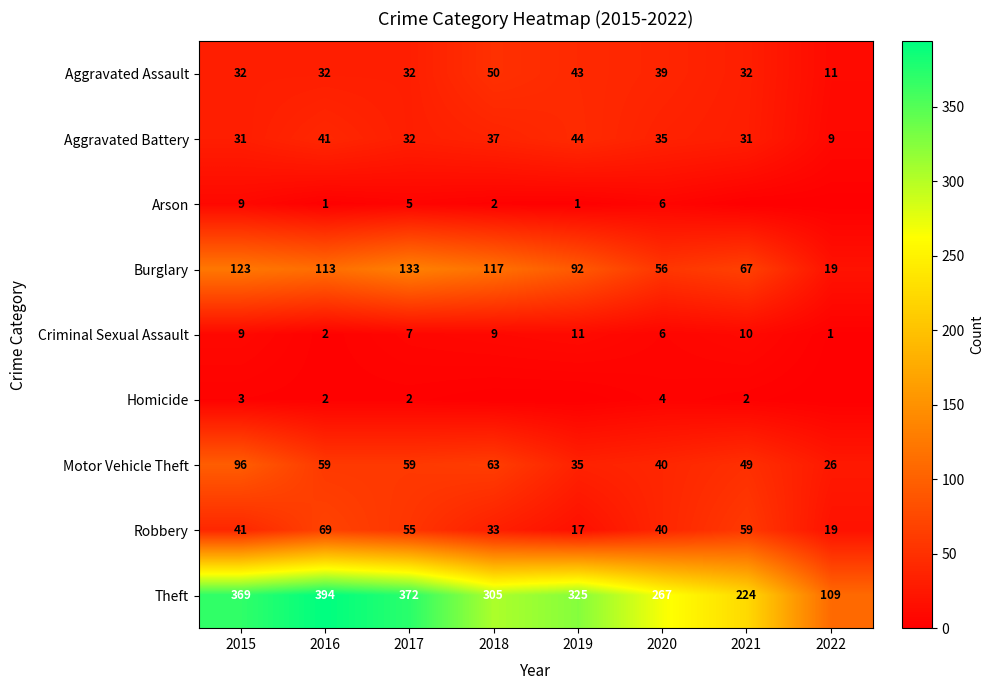

What is the sum of all Robbery values?

333